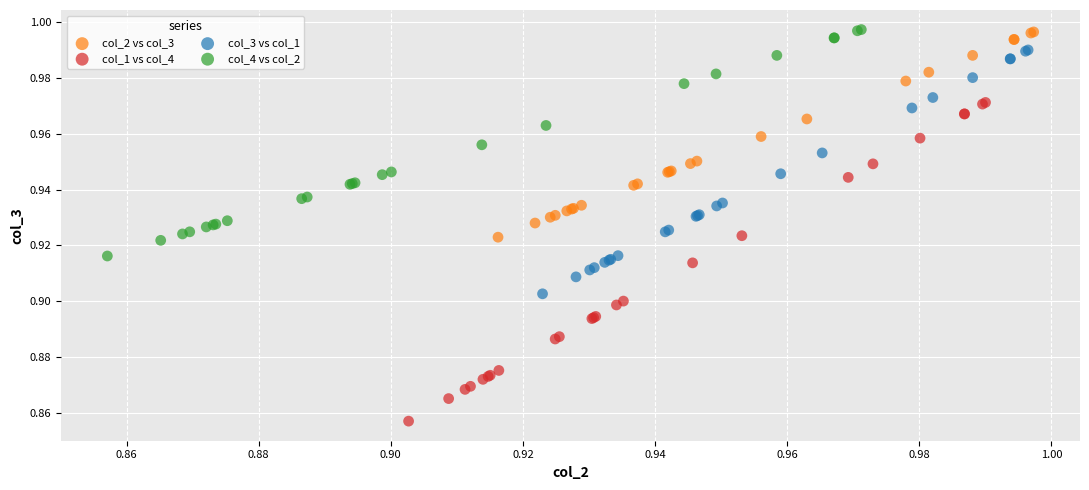

Which series reaches the minimum Y coordinate?

col_1 vs col_4